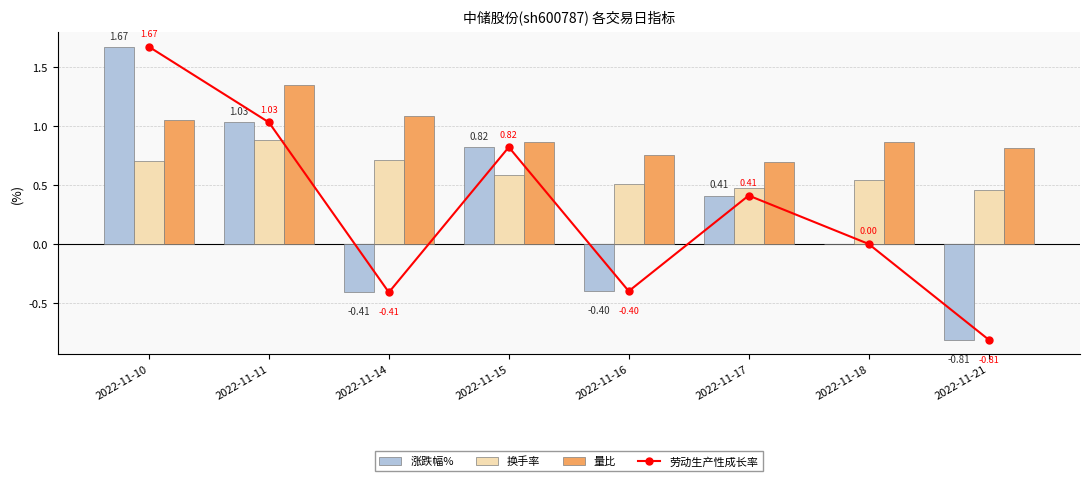

Which series changed the most between 2022-11-14 and 2022-11-18?

劳动生产性成长率